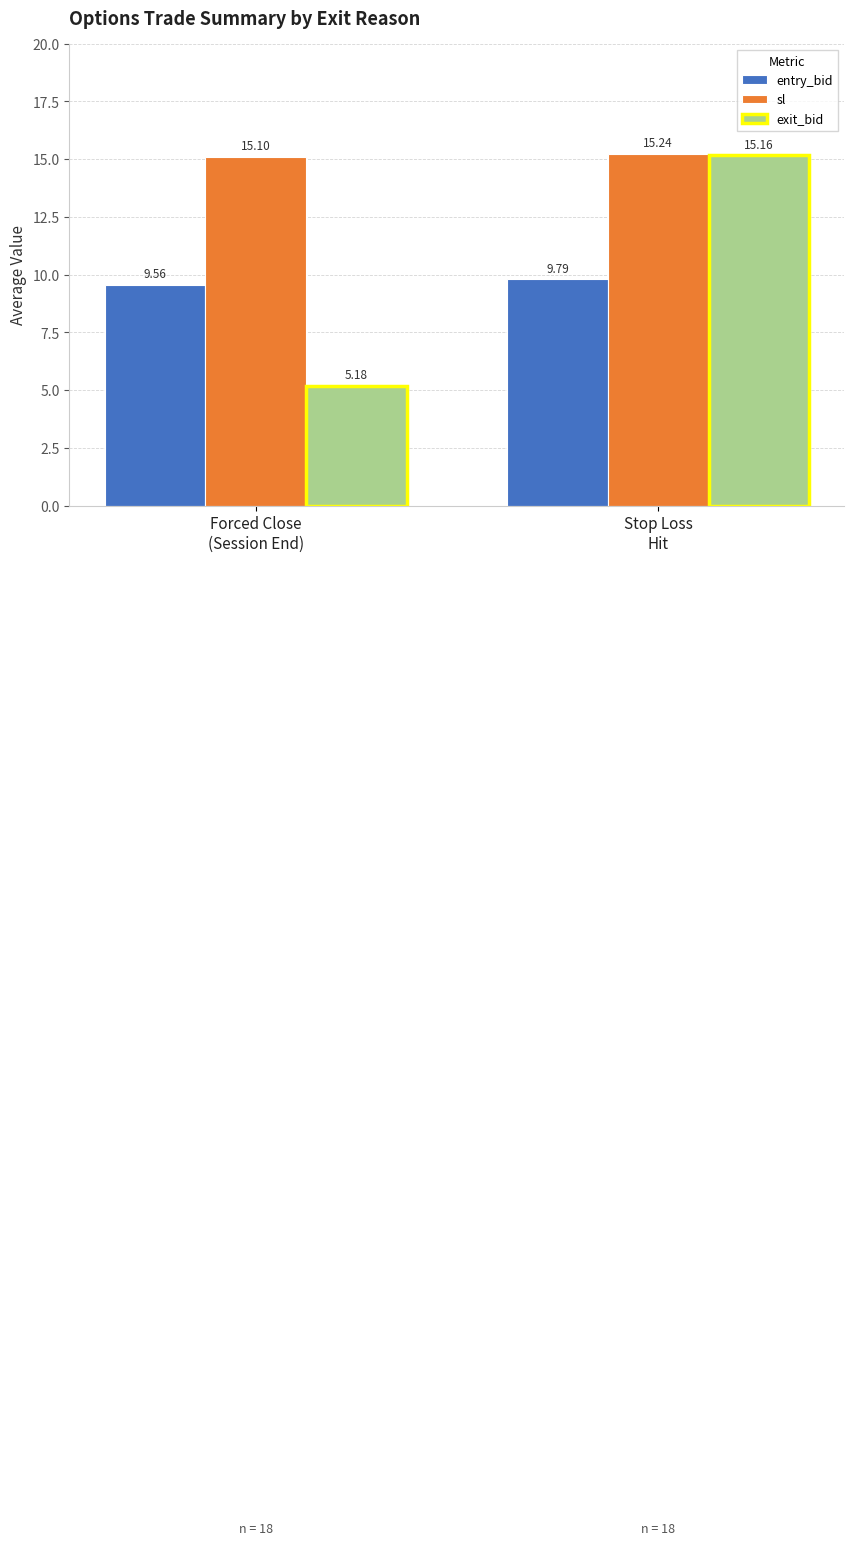

True or false: sl has a value of 15.2 at Stop Loss
Hit.

True